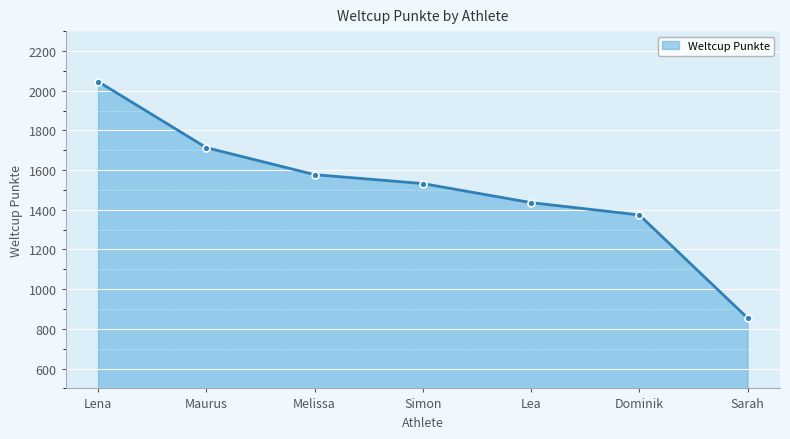

What is the average value?

1505